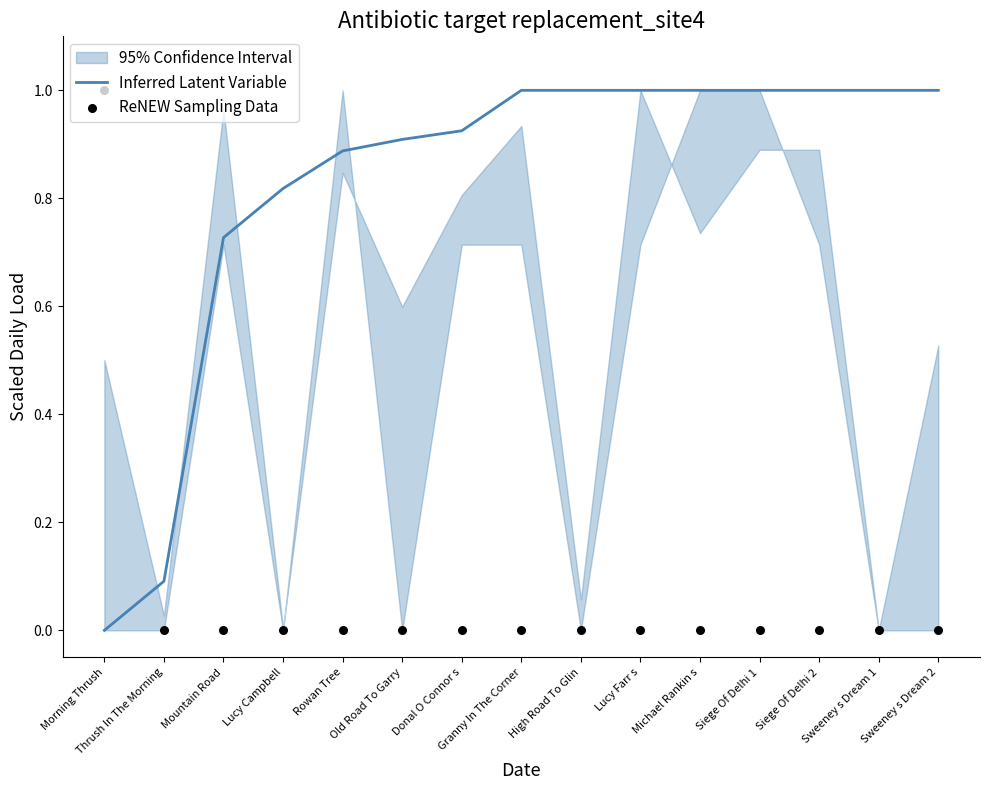

Which series contains the highest Y value?

Inferred Latent Variable